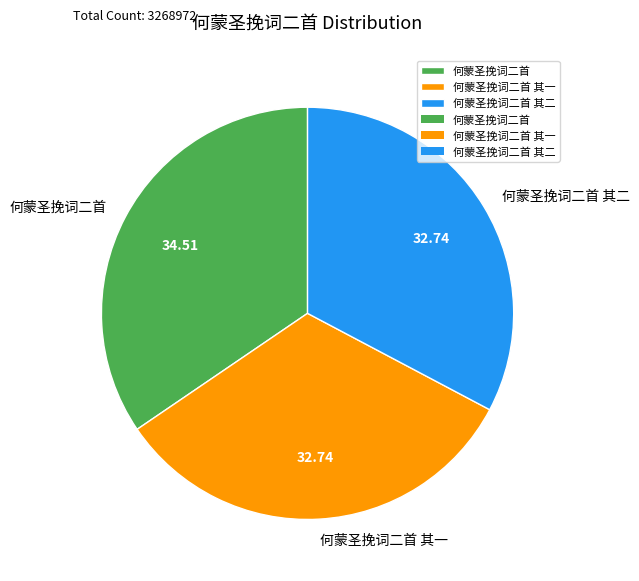

Between 何蒙圣挽词二首 其一 and 何蒙圣挽词二首, which is larger?

何蒙圣挽词二首